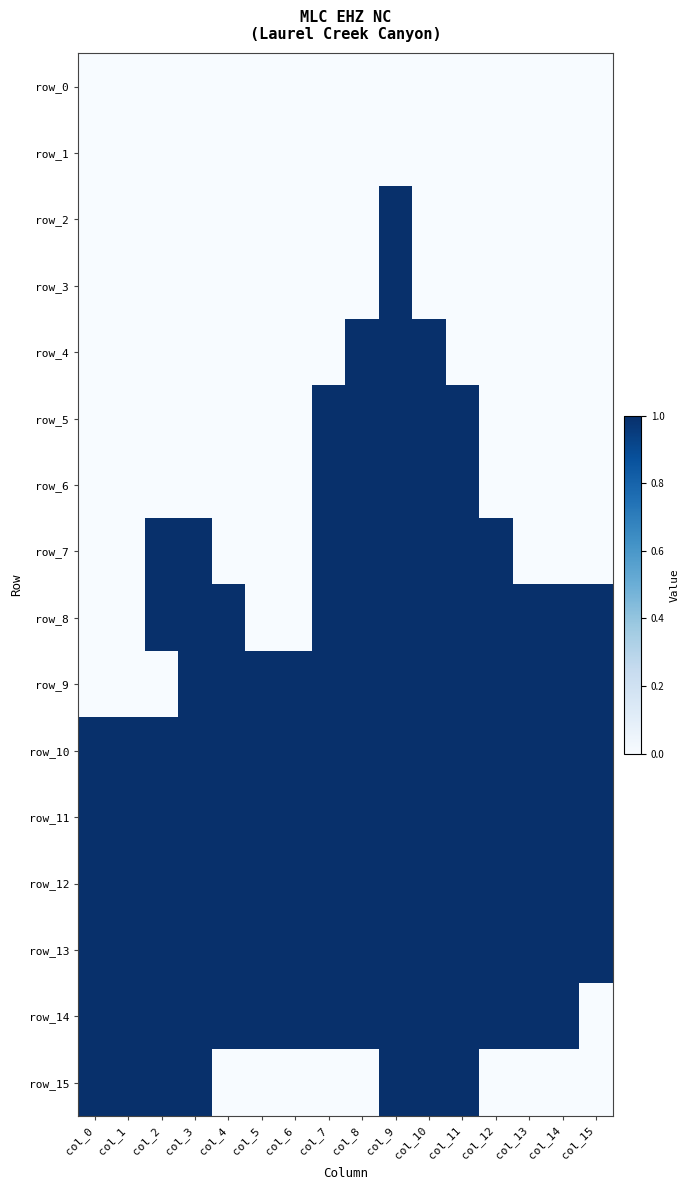

At which category does the chart reach its peak across all series?

col_9